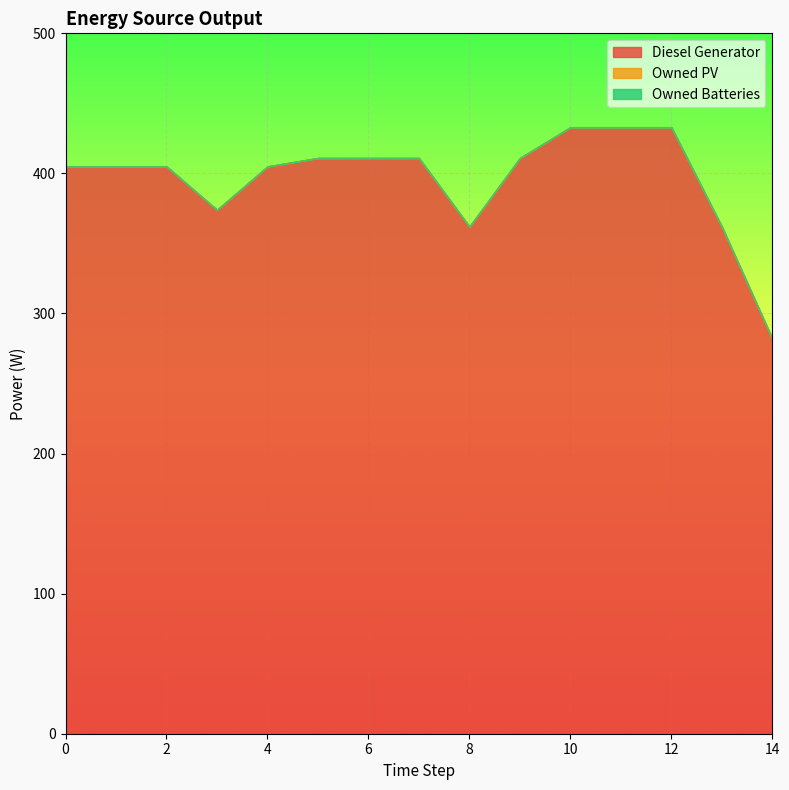

What is the value of the Diesel Generator point at the 8th from the left?

411